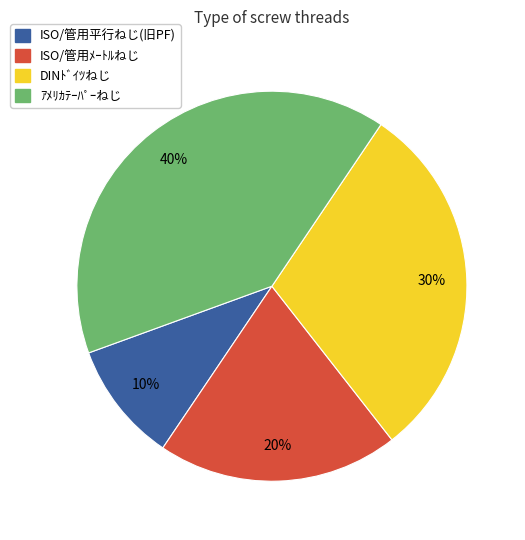

Count the number of slices in the pie.

4